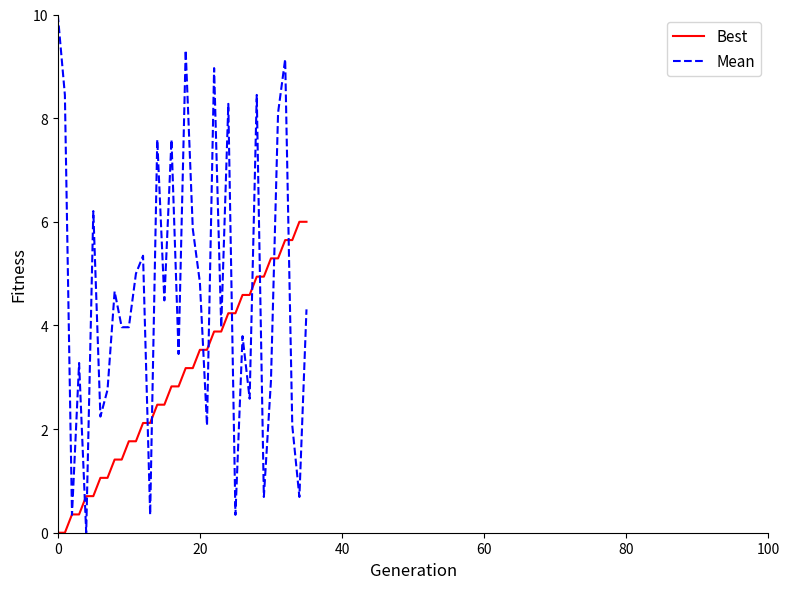

What is the greatest value displayed?

10.0